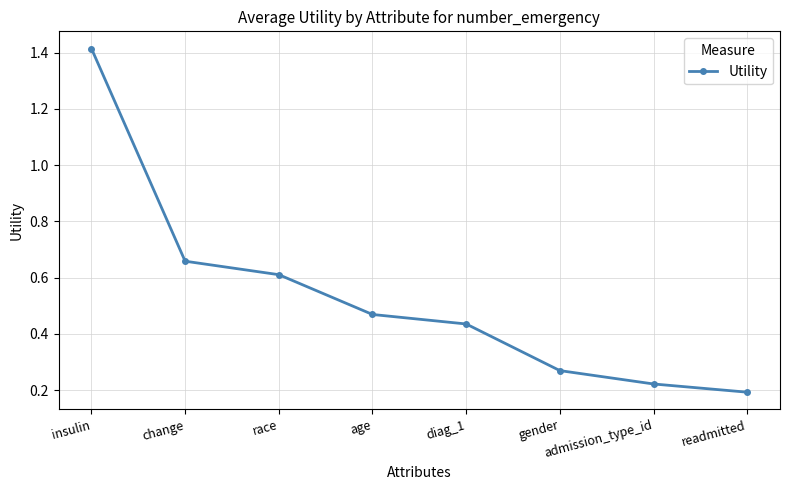

What is the sum of all values?

4.3